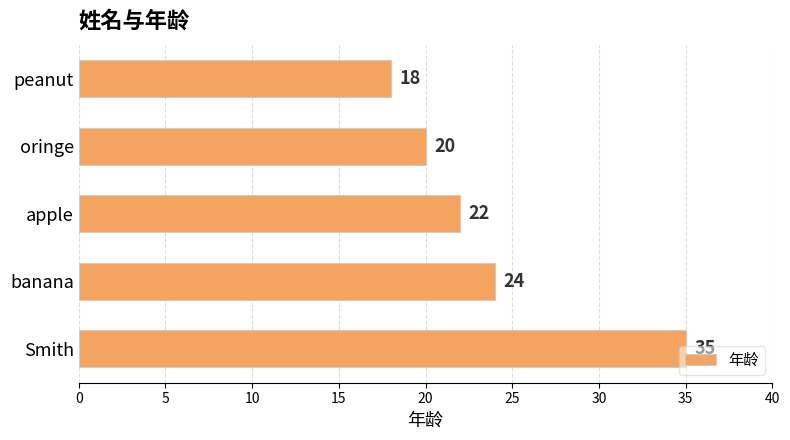

What is the smallest value displayed?

18